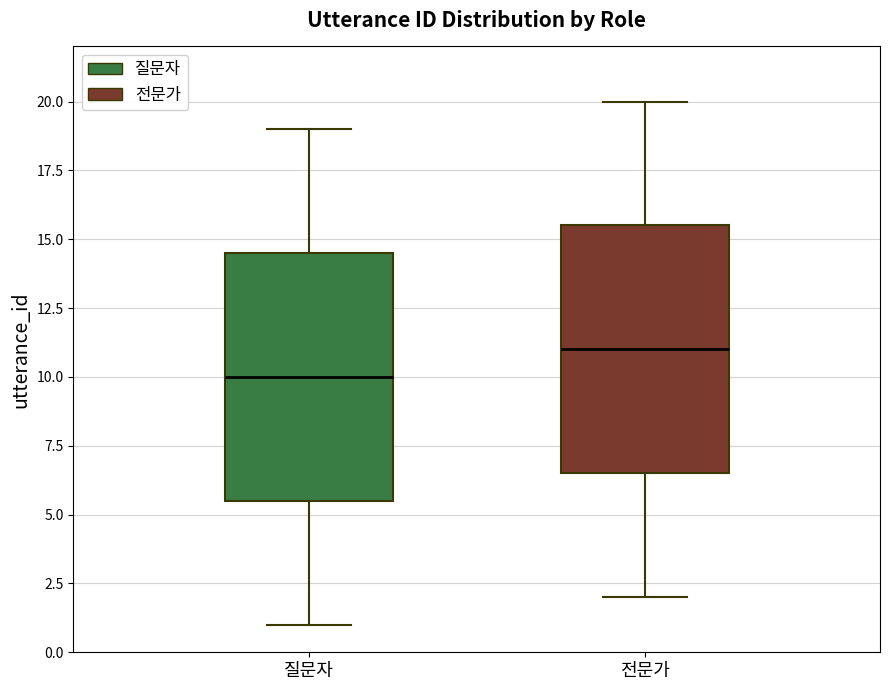

Which box's median line is the lowest?

질문자